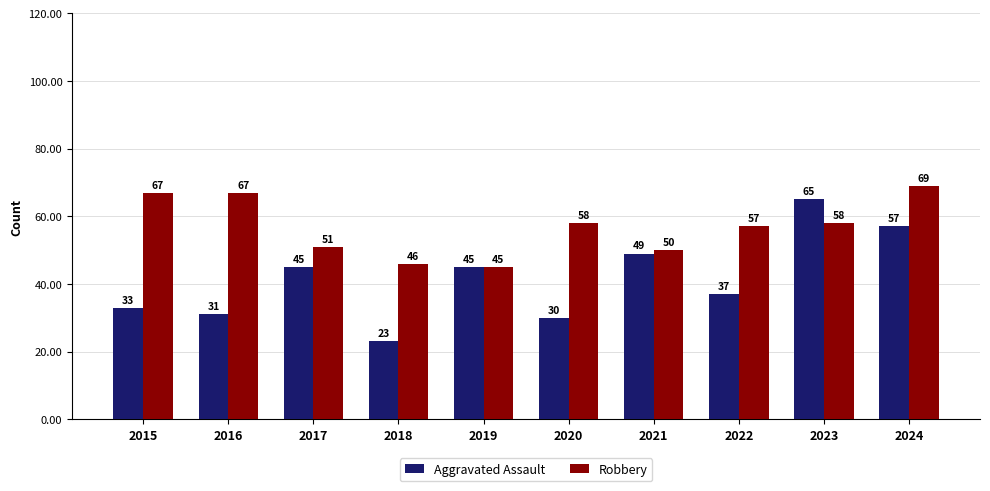

At 2020, list the series in order from smallest to largest.

Aggravated Assault, Robbery